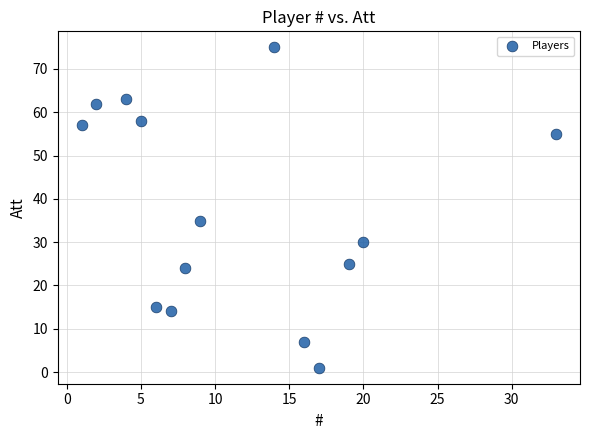

What Y value in the scatter plot is closest to 38?

35